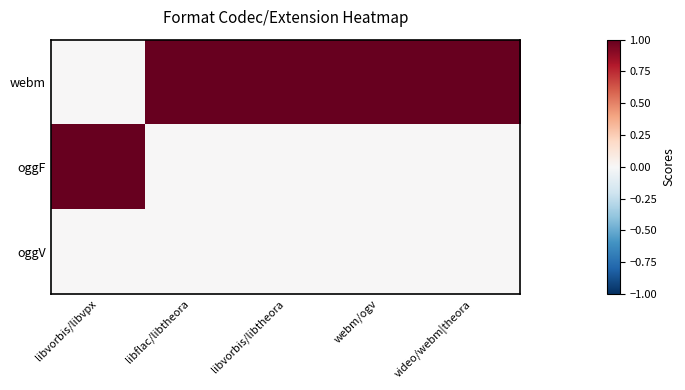

List the series in order of their peak value, highest first.

webm, oggF, oggV